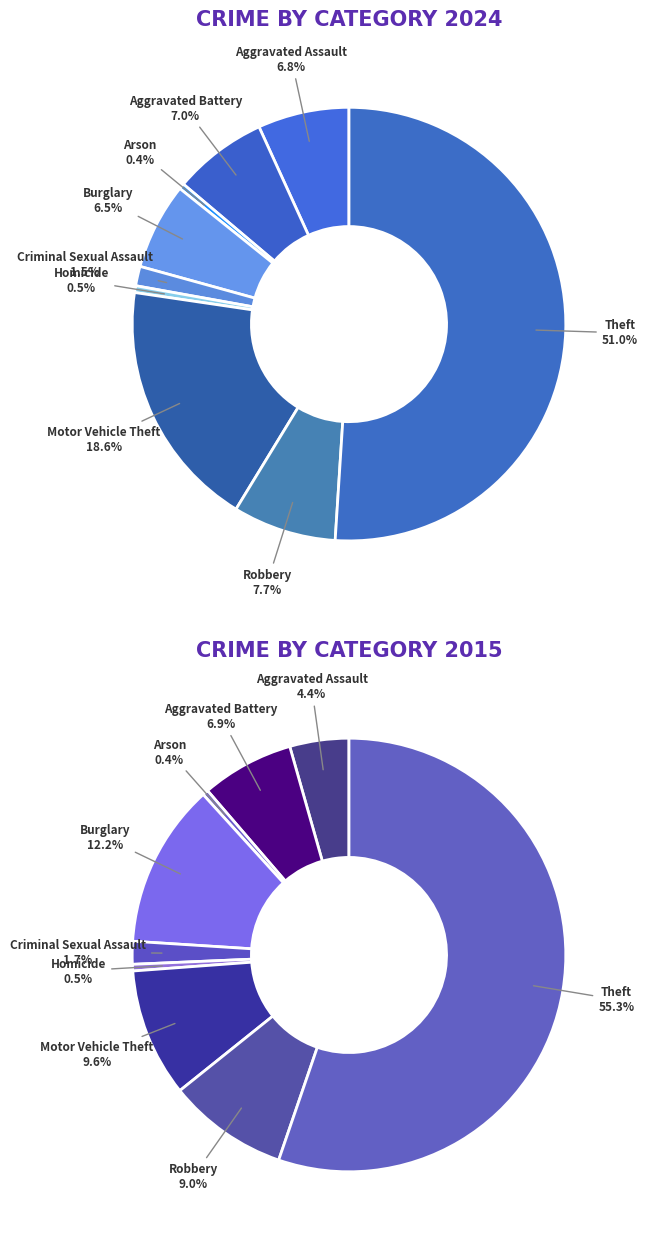

Is it true that 3 is 1% of the pie?

False